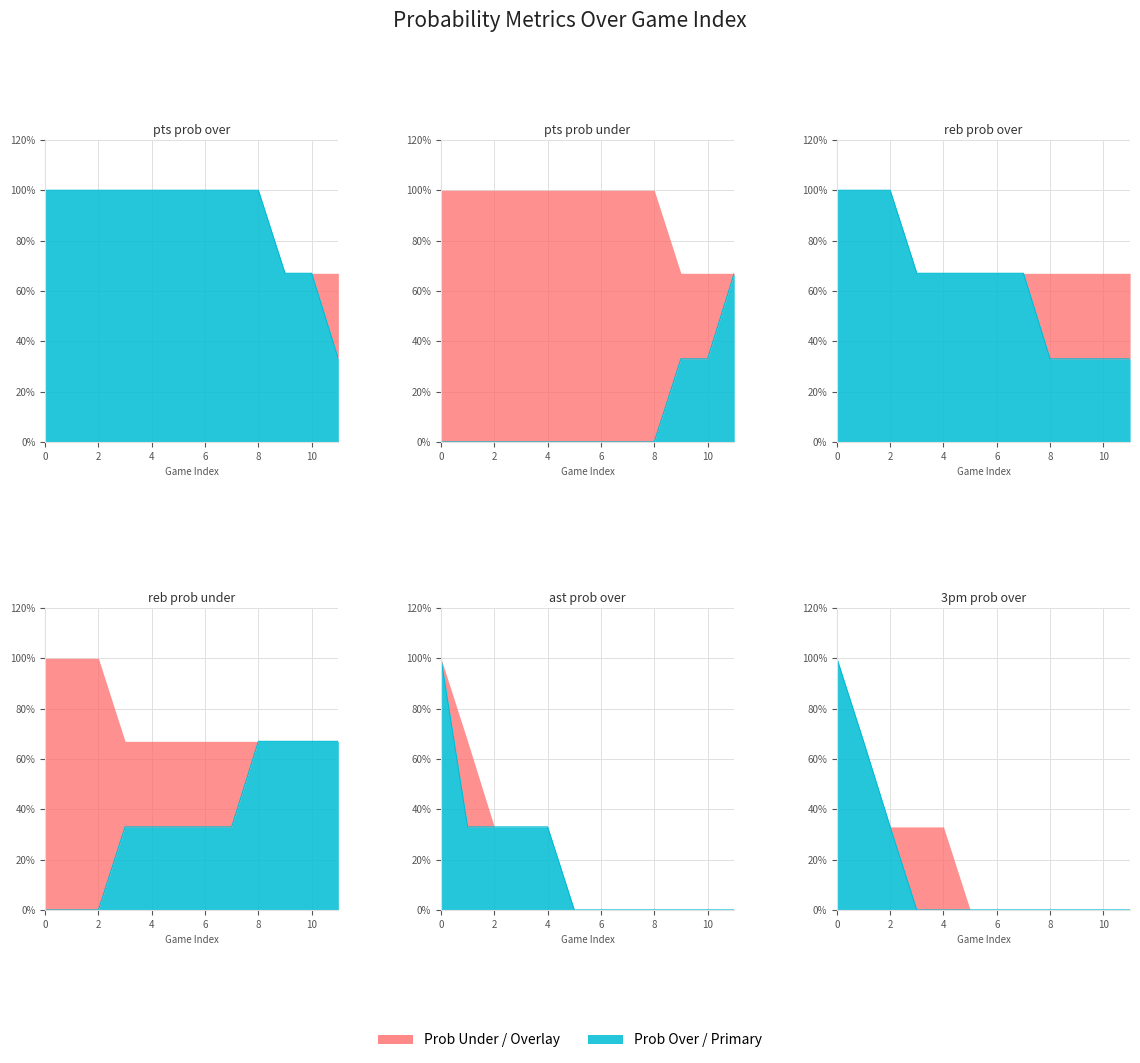

Reading left to right, list all the values displayed in this chart.

pts prob over: 0=100	1=100	2=100	3=100	4=100	5=100	6=100	7=100	8=100	9=67	10=67	11=33
pts prob under: 0=0	1=0	2=0	3=0	4=0	5=0	6=0	7=0	8=0	9=33	10=33	11=67
reb prob over: 0=100	1=100	2=100	3=67	4=67	5=67	6=67	7=67	8=33	9=33	10=33	11=33
reb prob under: 0=0	1=0	2=0	3=33	4=33	5=33	6=33	7=33	8=67	9=67	10=67	11=67
ast prob over: 0=100	1=33	2=33	3=33	4=33	5=0	6=0	7=0	8=0	9=0	10=0	11=0
3pm prob over: 0=100	1=67	2=33	3=0	4=0	5=0	6=0	7=0	8=0	9=0	10=0	11=0